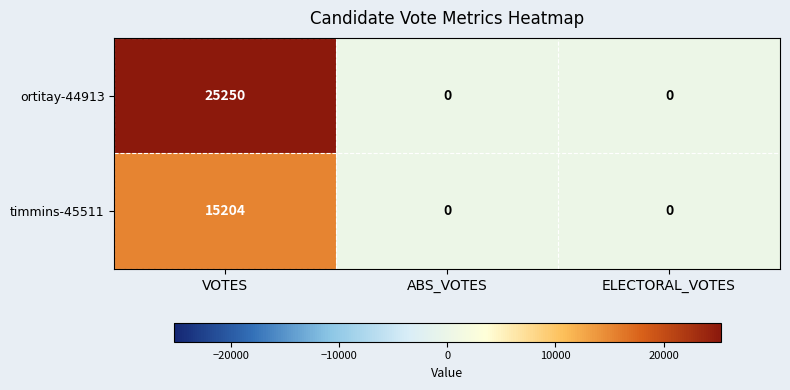

Reading left to right, what are all the values shown in this chart?

ortitay-44913: VOTES=25250	ABS_VOTES=0	ELECTORAL_VOTES=0
timmins-45511: VOTES=15204	ABS_VOTES=0	ELECTORAL_VOTES=0